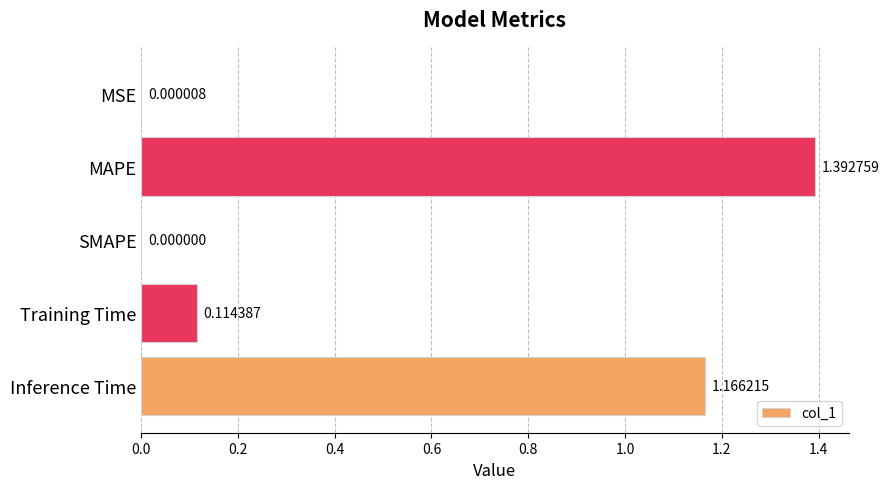

What is the sum of all values?

2.7